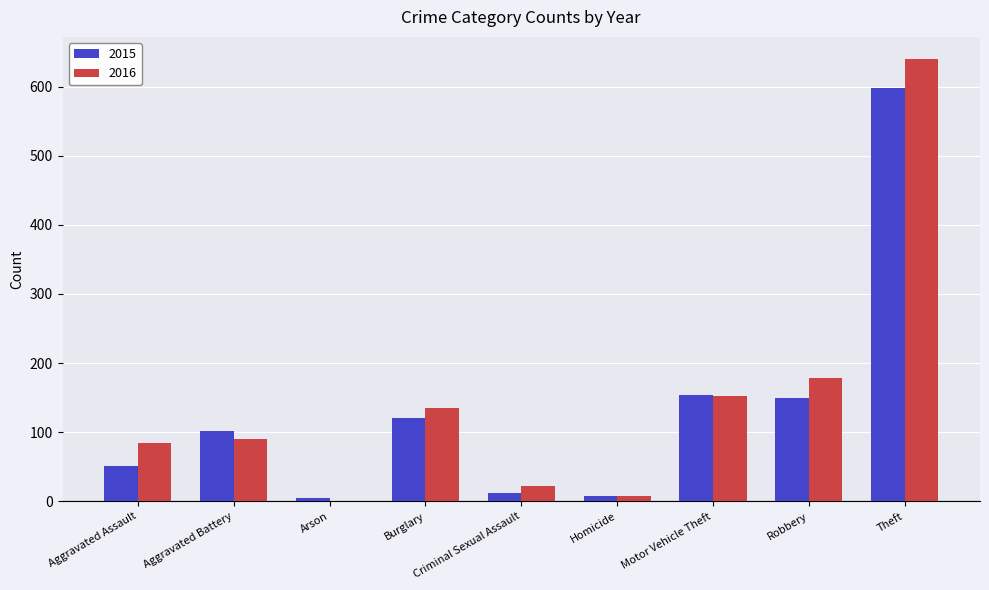

What is the highest value of the 2015 series?

598